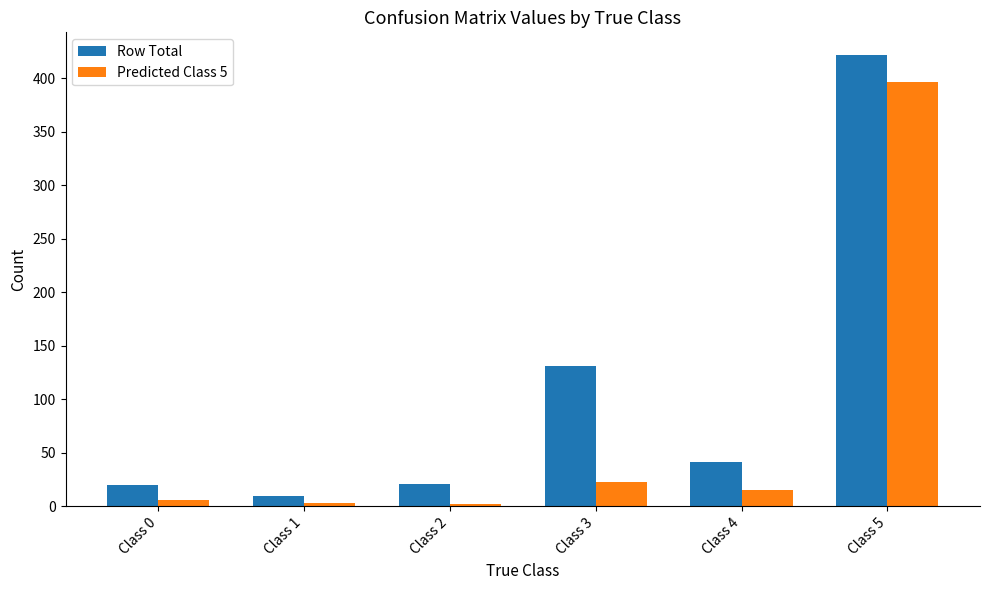

What is the sum of all Row Total values?

646